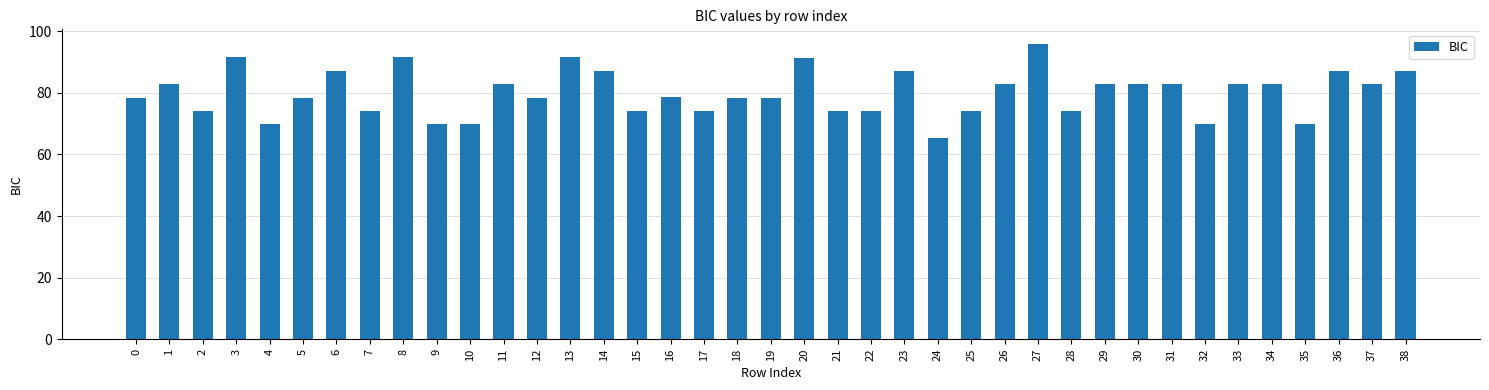

The value at 36 is 87.2. True or false?

True